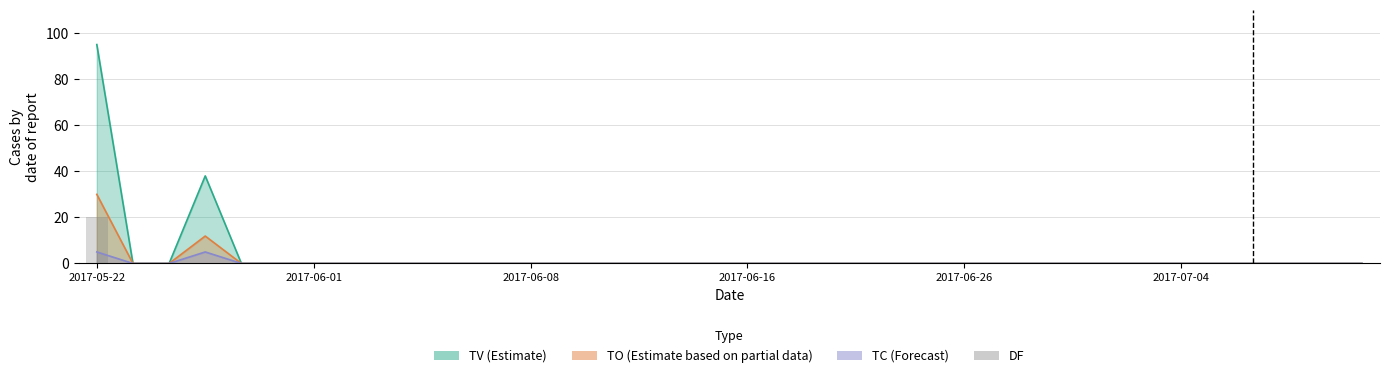

Are the bars grouped side by side (vs. stacked)?

No